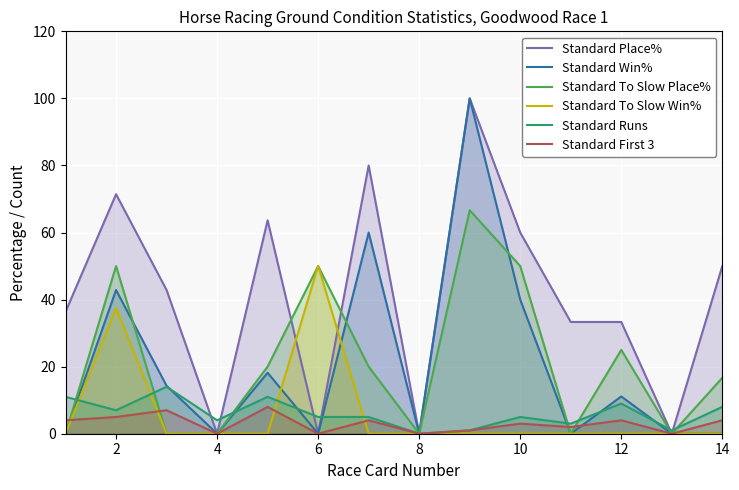

How many series are shown in this chart?

6